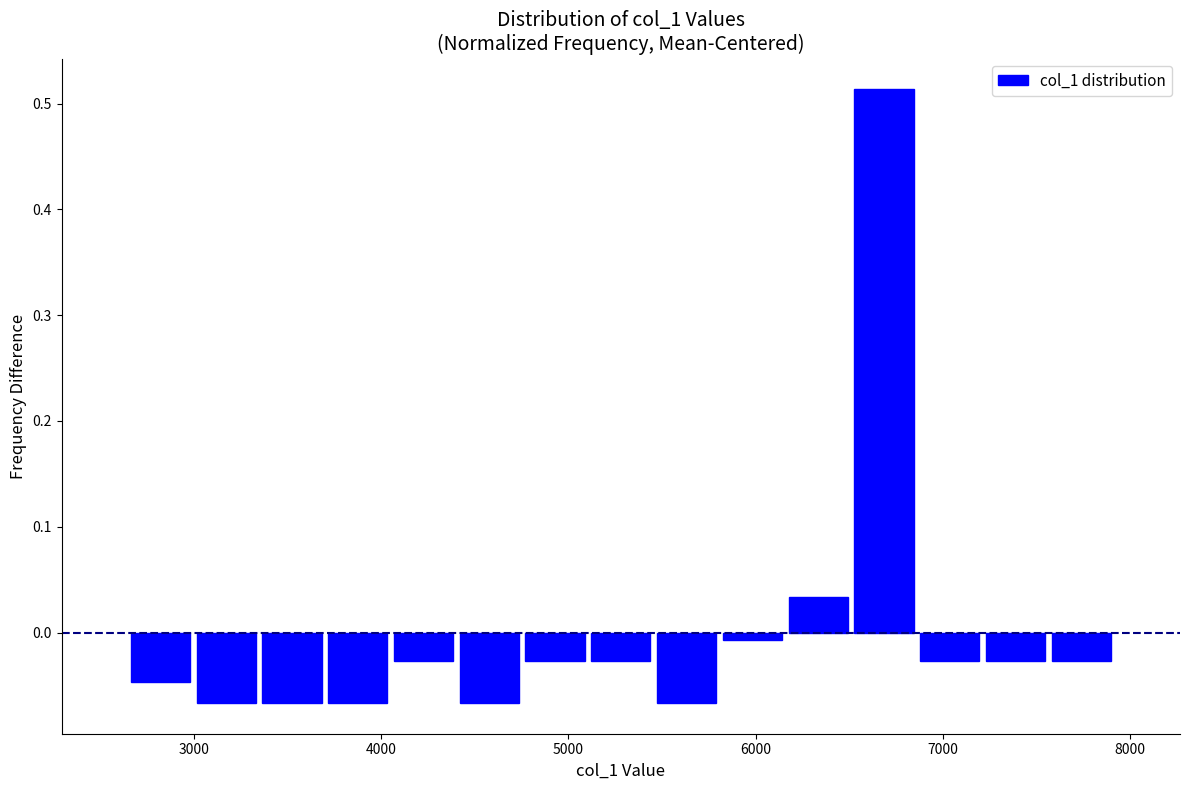

Read against the x-axis, roughly where is the centre of the tallest bar?

6700